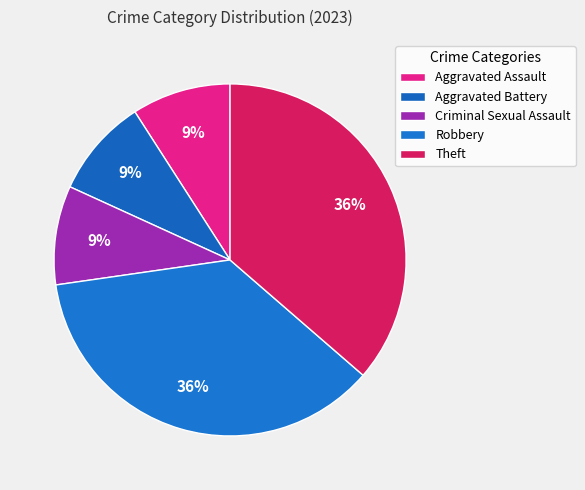

The Theft slice represents 50% of the pie. True or false?

False